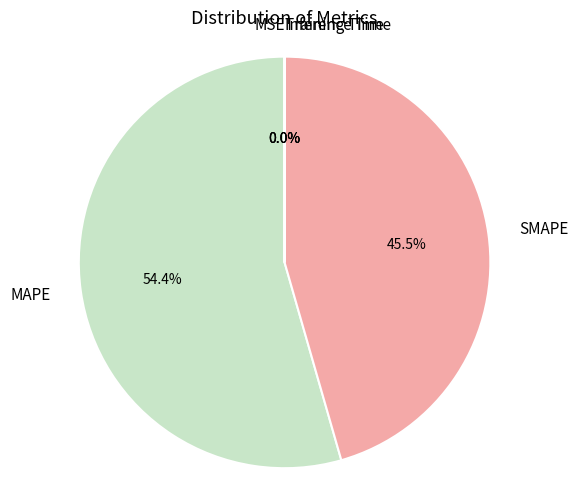

What is the total percentage of SMAPE and MAPE?

100.0%